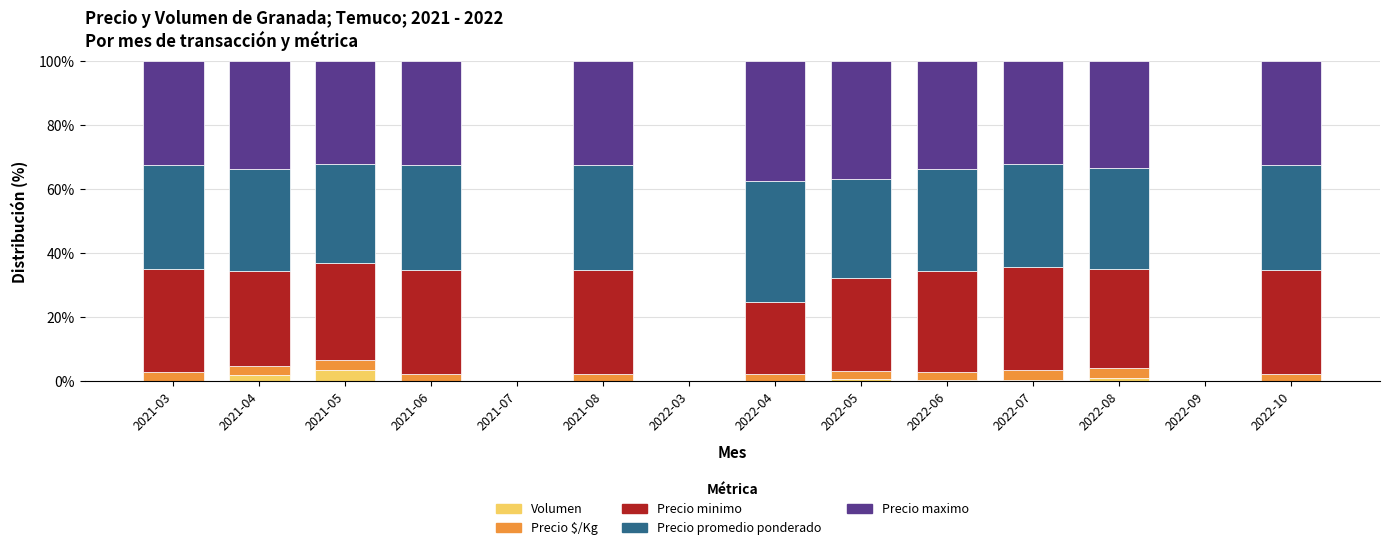

The Volumen series shows 0.1 at 2021-08. True or false?

True